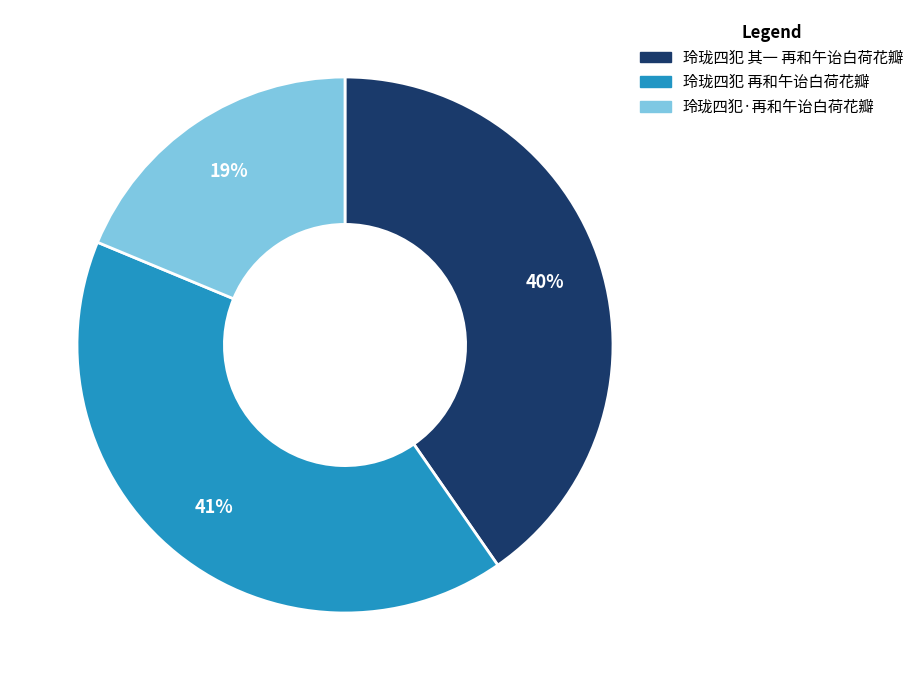

Approximately how many times larger is the value at 玲珑四犯 再和午诒白荷花瓣 compared to 玲珑四犯·再和午诒白荷花瓣?

2.2